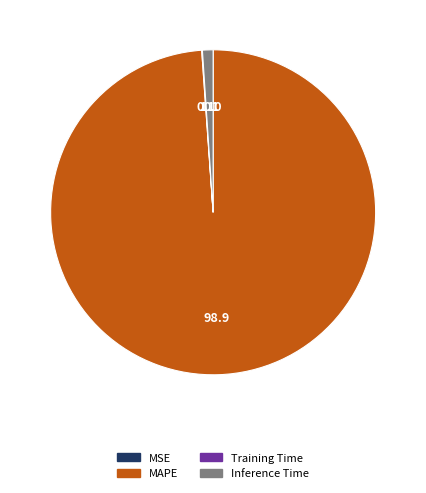

Is it true that MAPE is 99% of the pie?

True